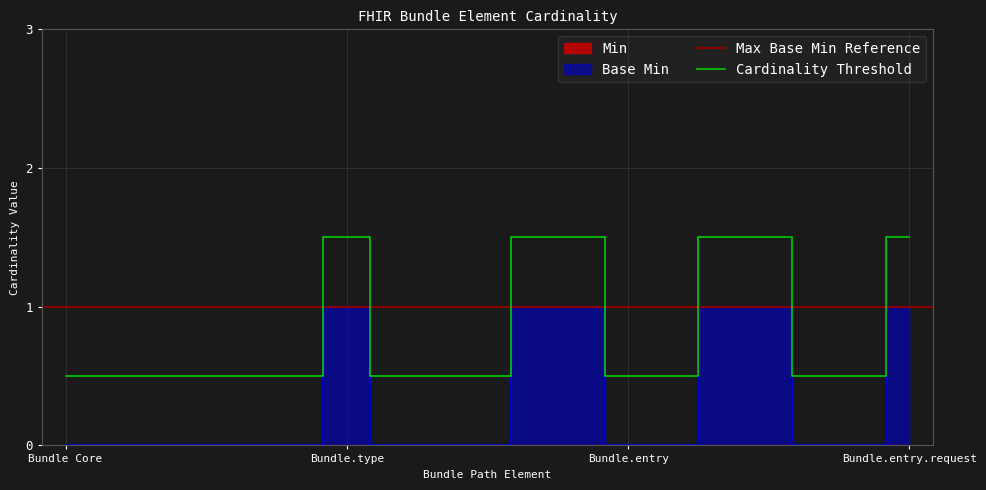

What is the value of the 7th point from the left?

1